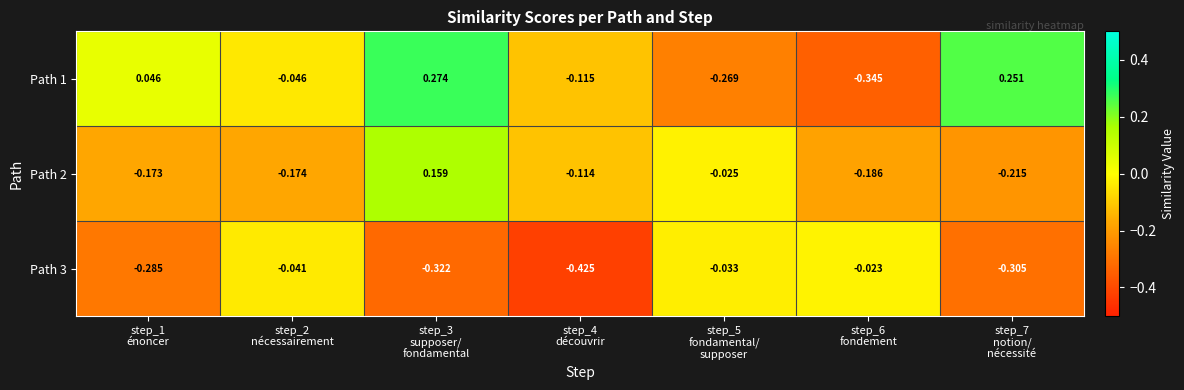

Count the number of data series in this chart.

3